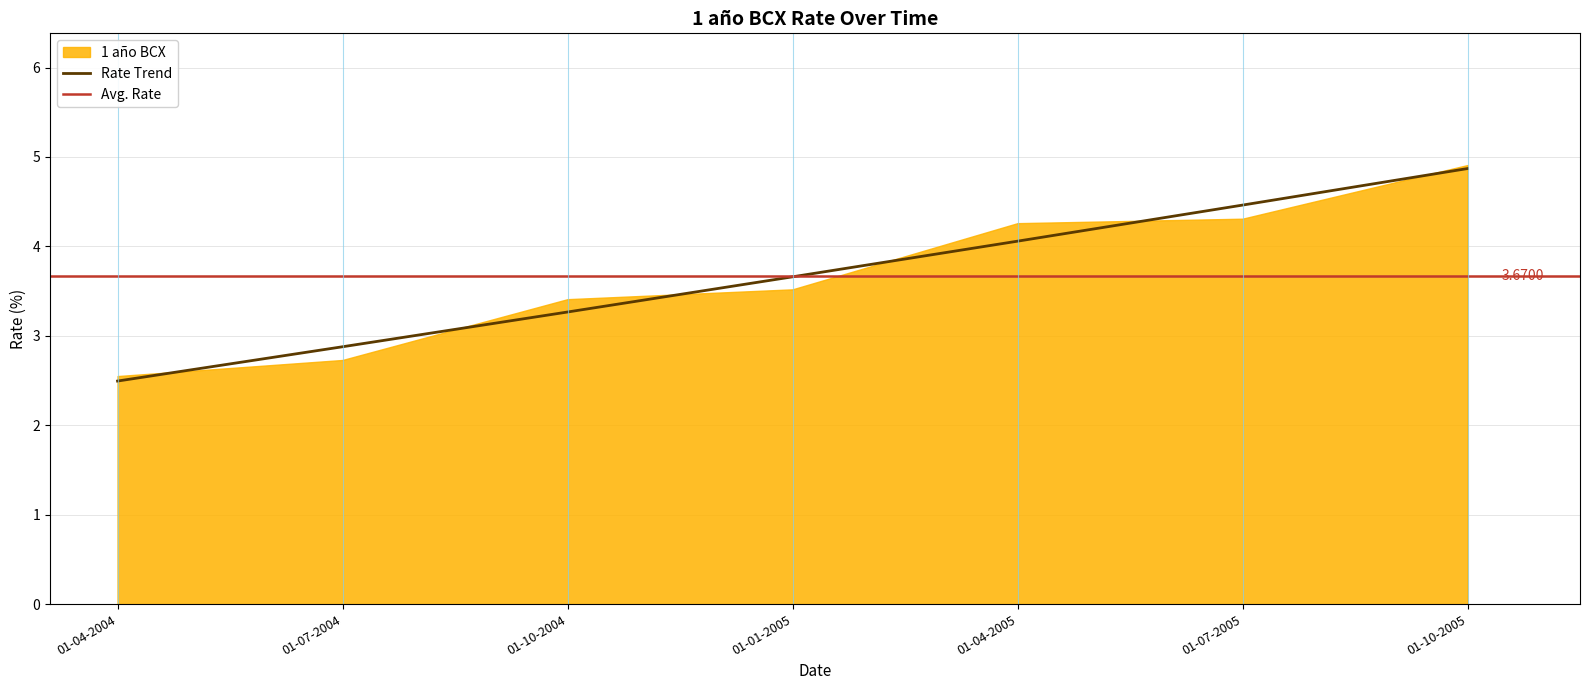

Is it true that the value at 01-04-2005 is 6.6?

False